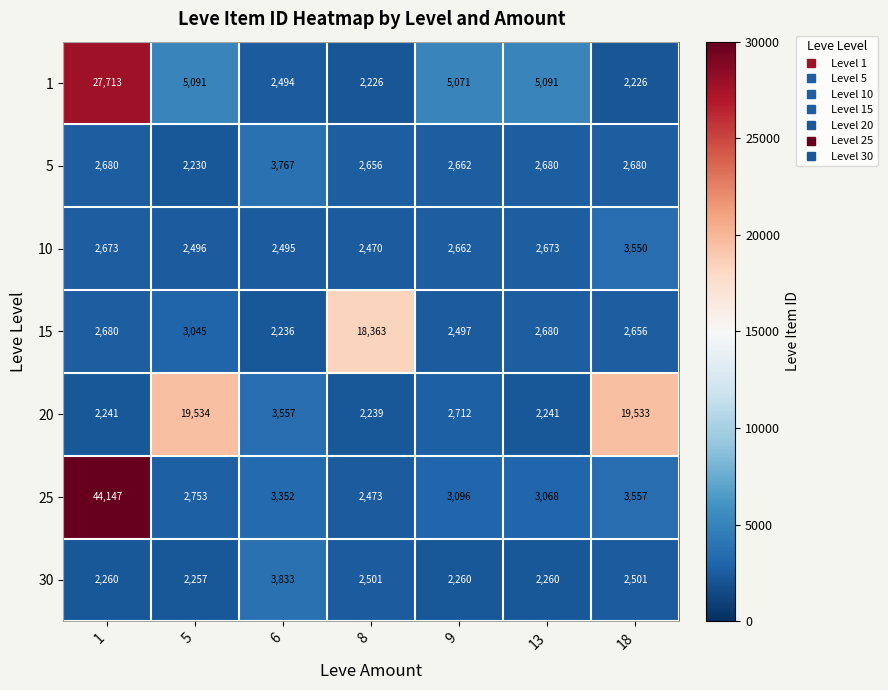

What is the total value across all series at 6?

21734